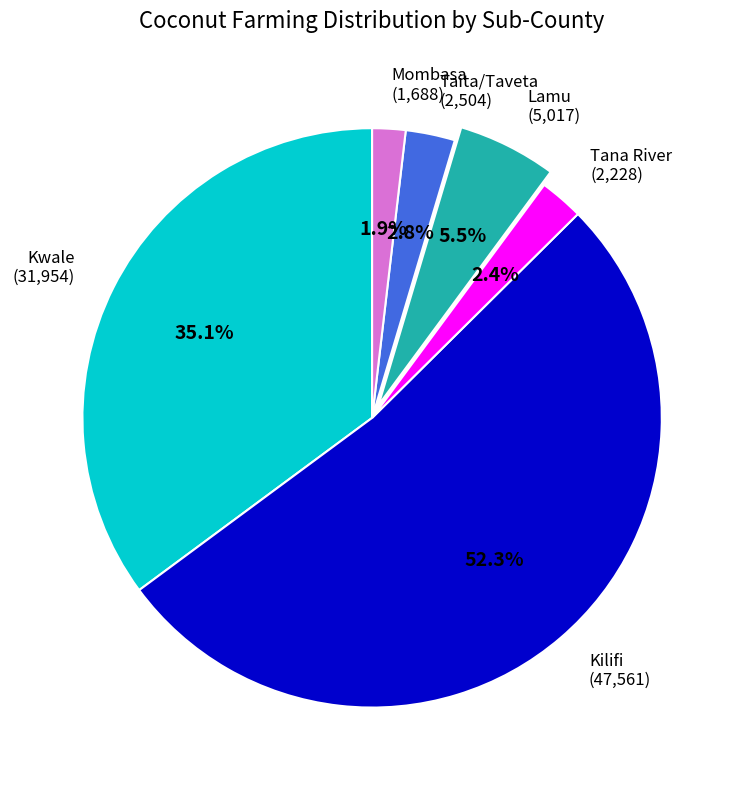

To the nearest percent, what percentage of the pie is Tana River?

2%